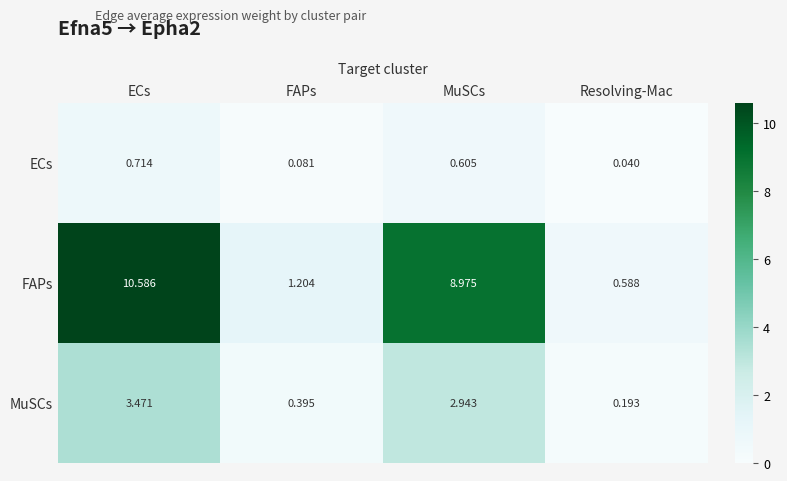

How many categories are shown in the chart?

4